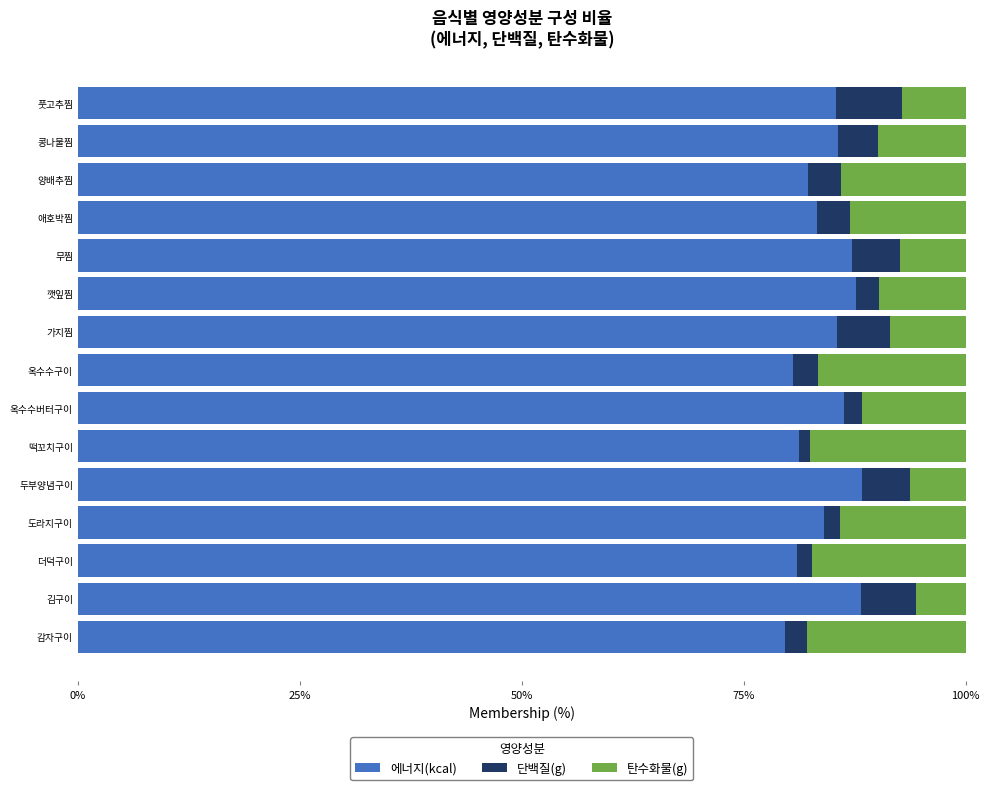

Read the 에너지(kcal) value at 감자구이.

79.7